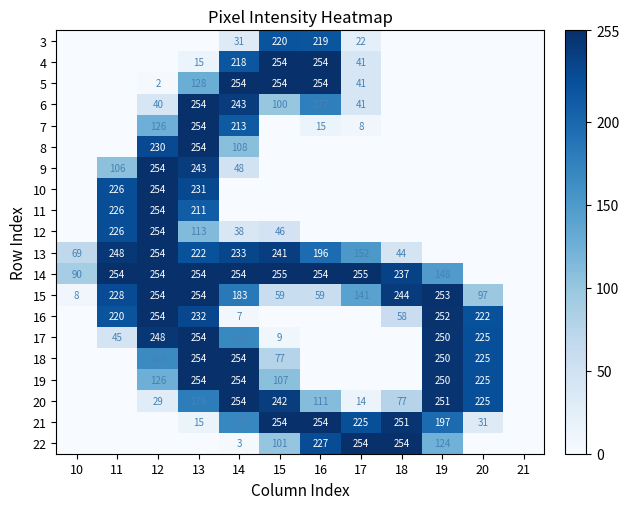

What is the sum of the 15 values at 18 and 19?

497